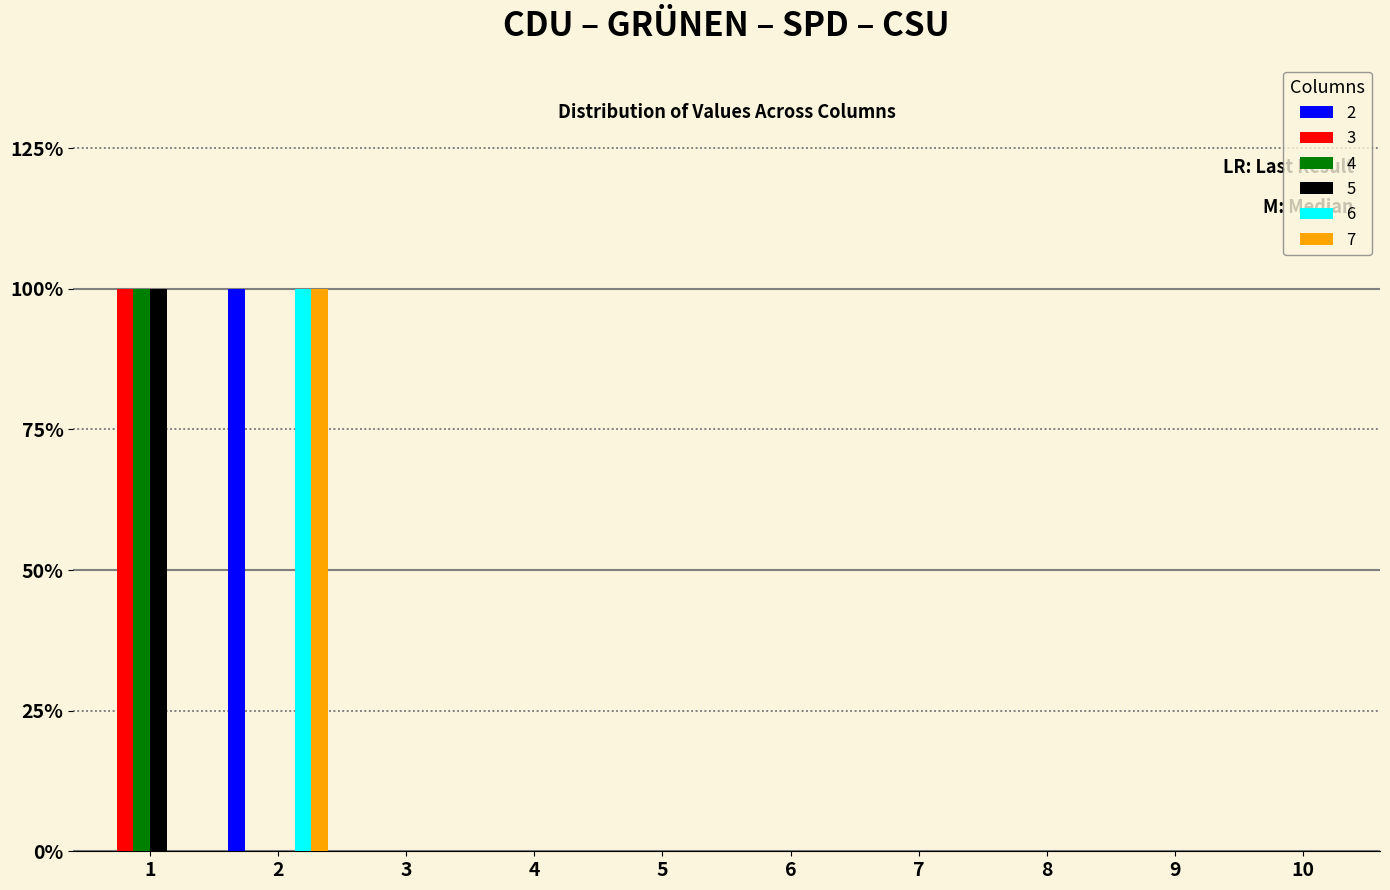

Are the bars grouped side by side (vs. stacked)?

Yes